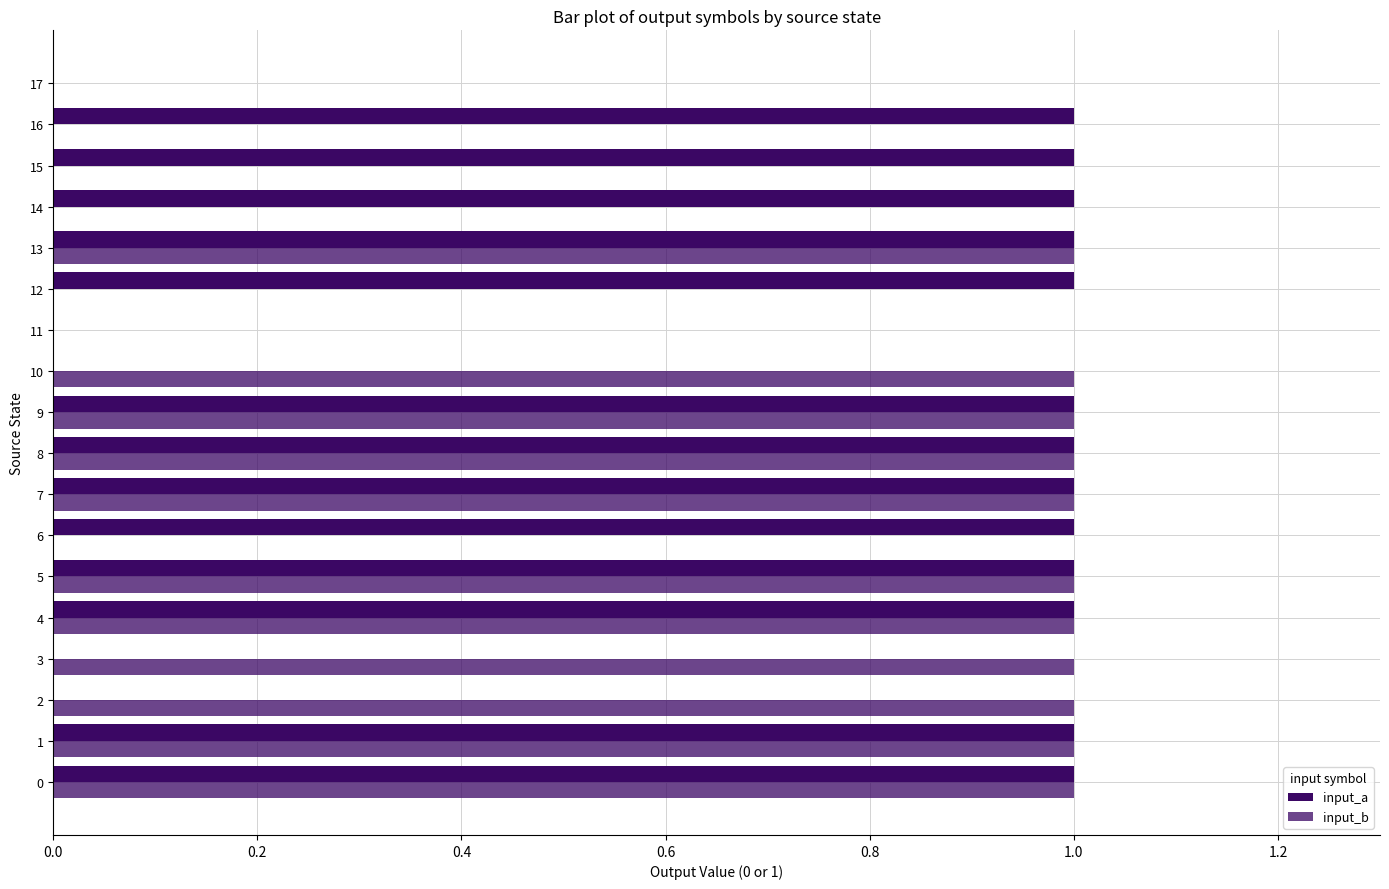

The value of input_a at 11 is -1. True or false?

False